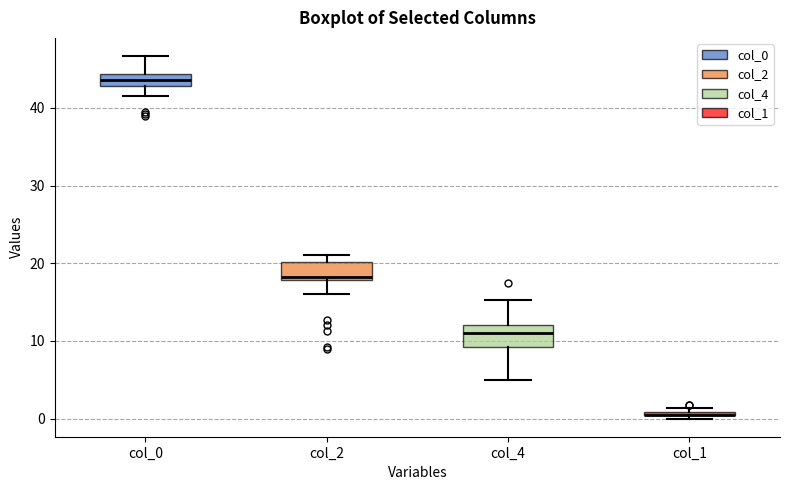

Where is the lower edge of the box for col_2 on the y-axis? The values are not printed on the chart, so give them approximately, as read against the axis.

18